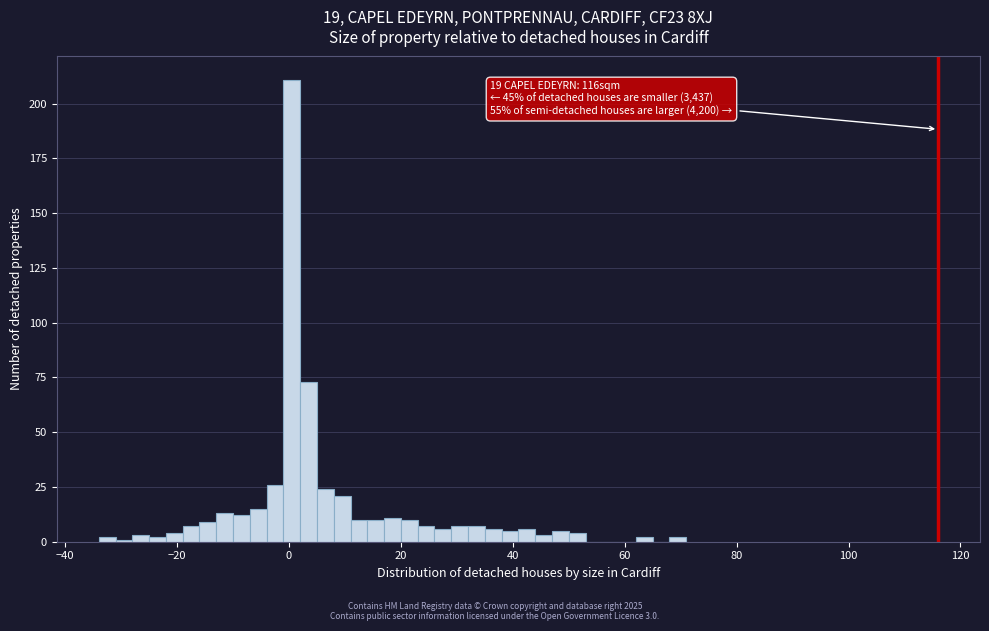

Around what value on the x-axis is the tallest bar? Give the approximate position of its centre, as read against the axis.

0